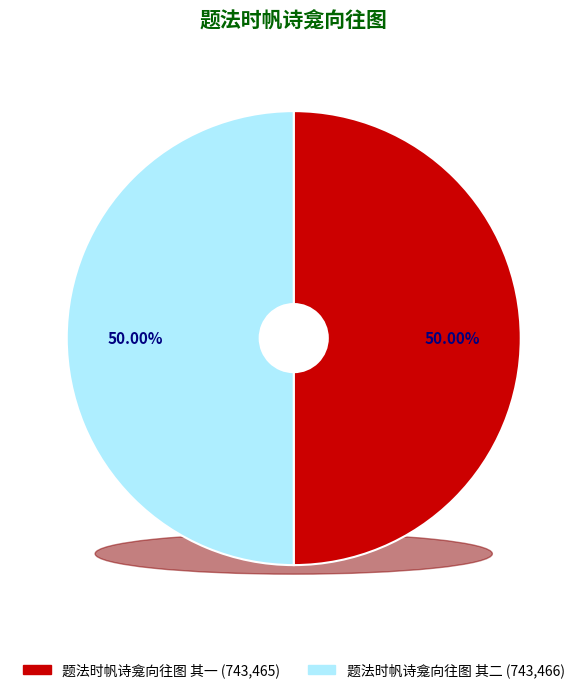

Does any single category account for the majority?

Yes